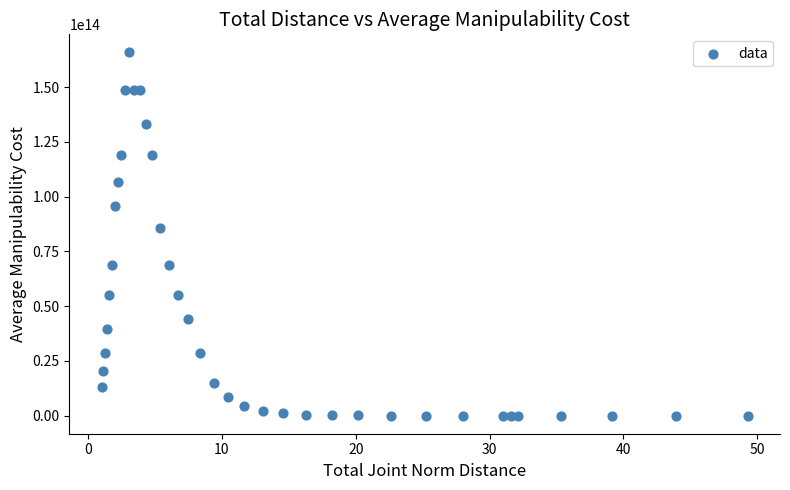

What Y value in the scatter plot is closest to 82930692388727?

85727669792667.0